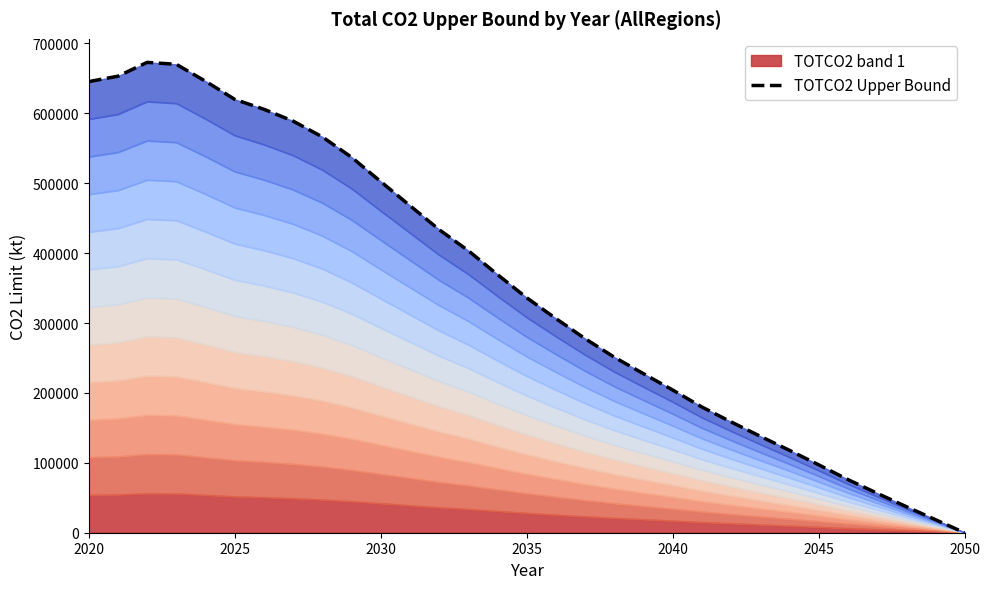

The value of TOTCO2 band 1 at 2040 is 17019.9. True or false?

True